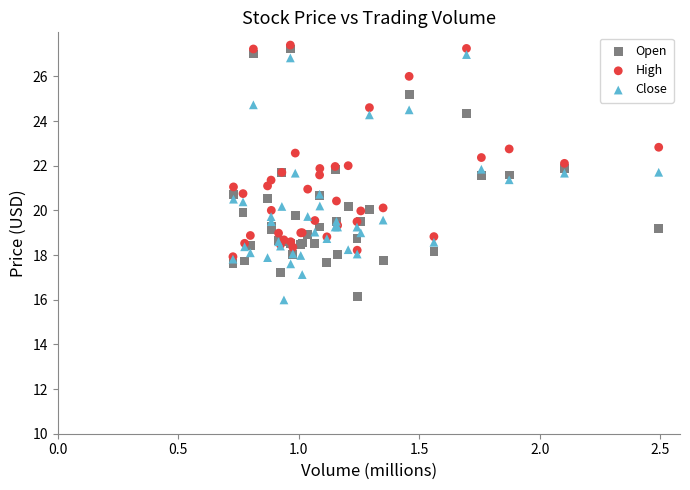

What are all the series names shown in the legend?

Open, High, Close